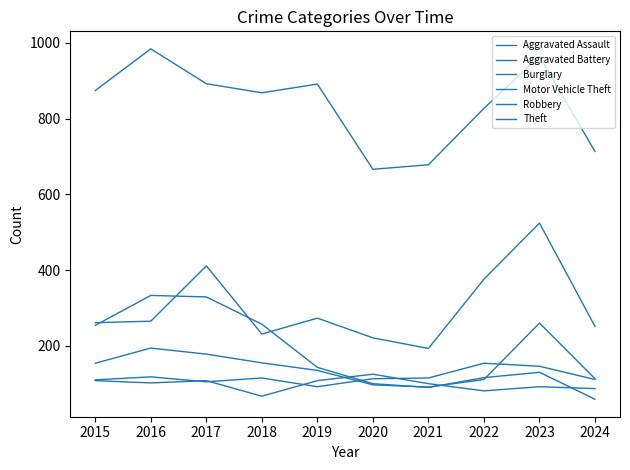

Is this an area chart (filled region under the line)?

No